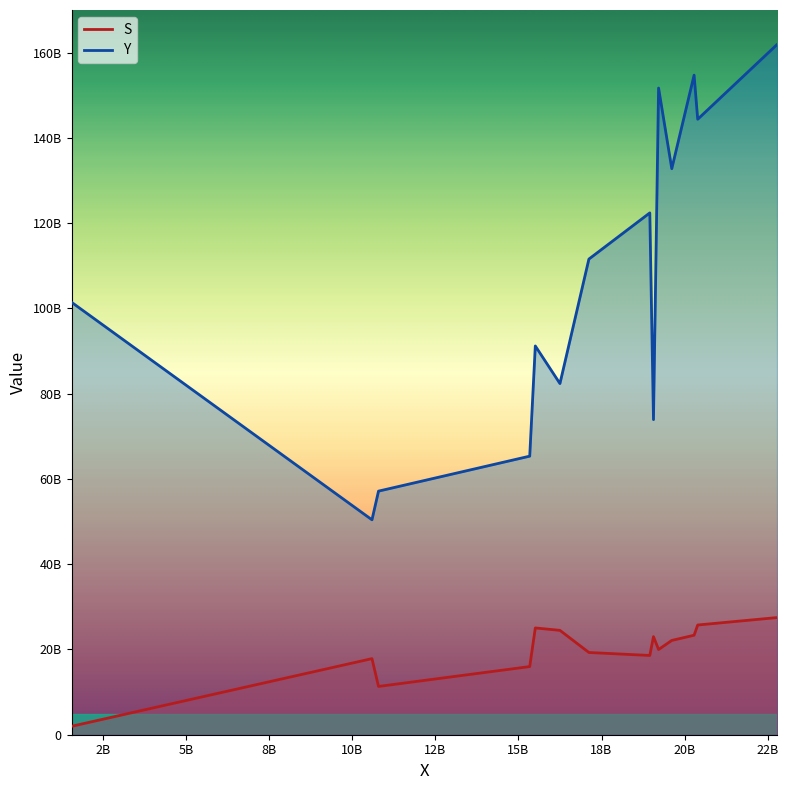

Which series changed the most between 2 and 3?

Y